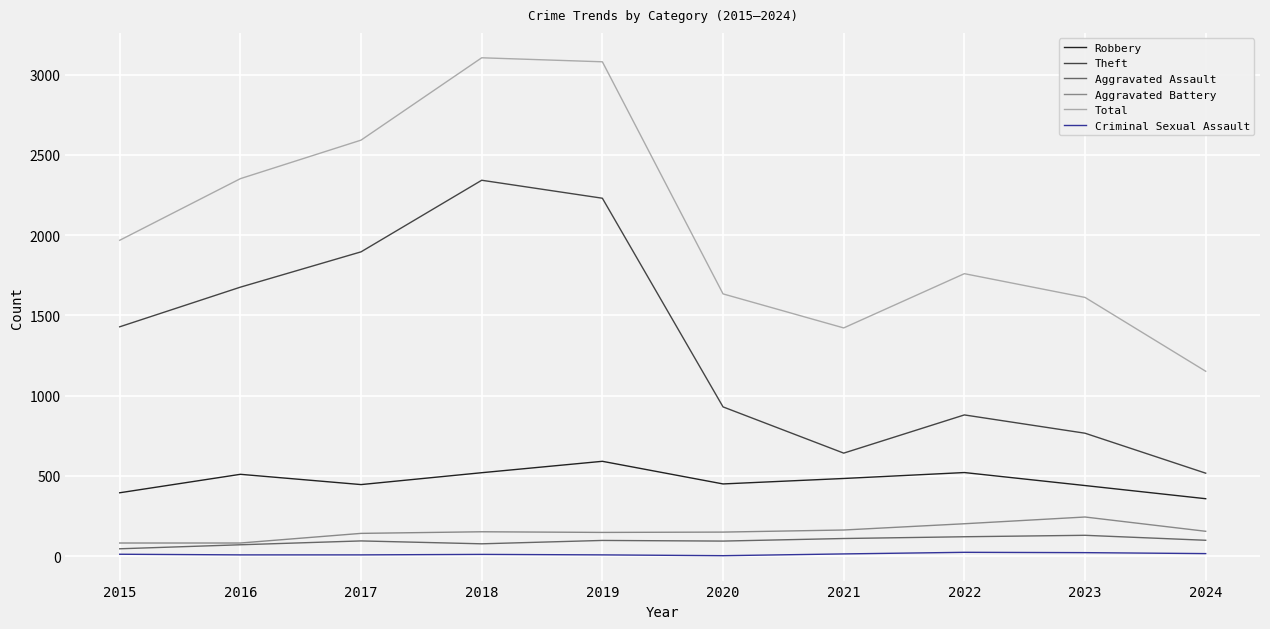

What is the spread (max minus min) of values at 2017?

2584